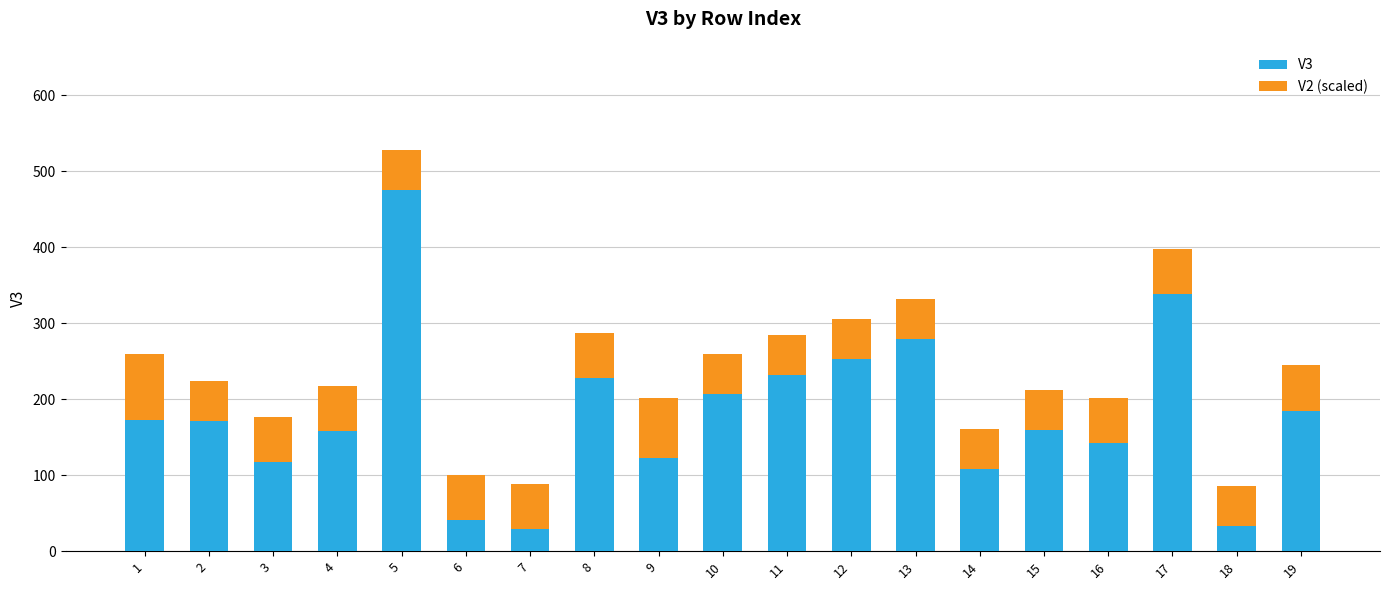

What is the difference between the maximum and minimum values in the V3 series?

446.0